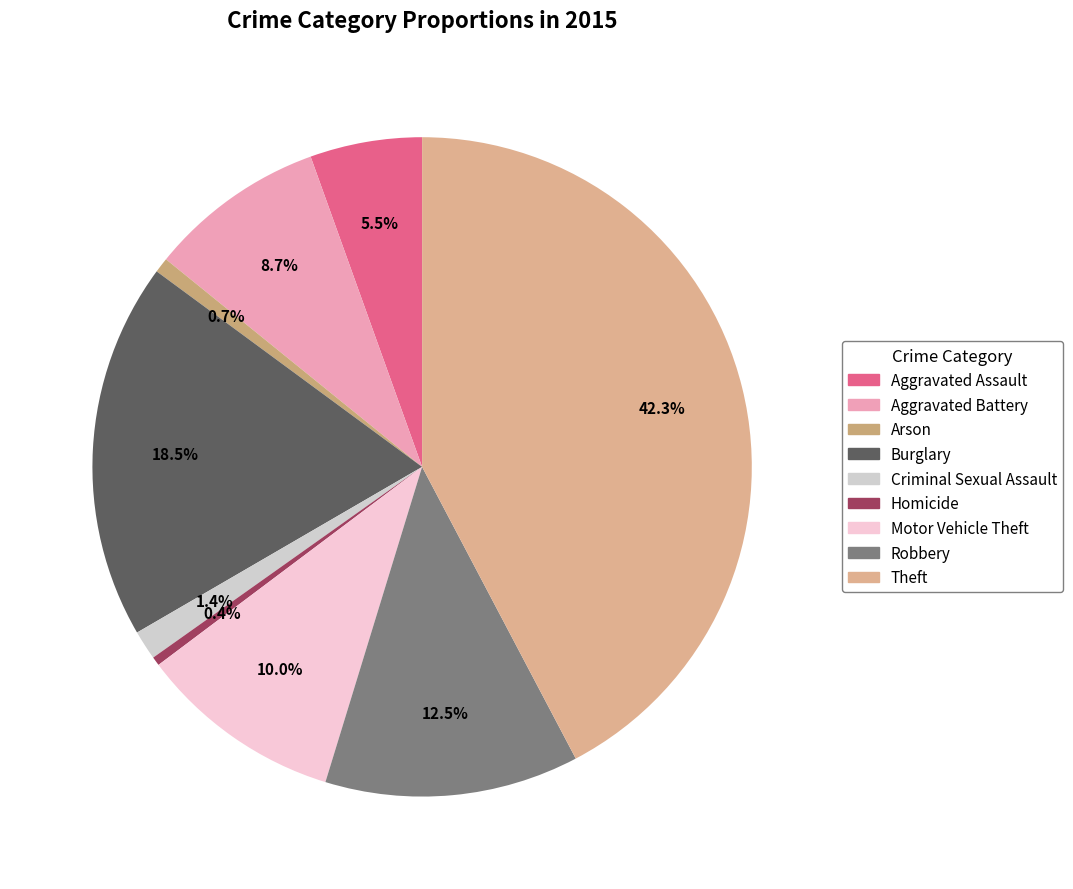

Is there any slice that represents more than half of the pie?

No